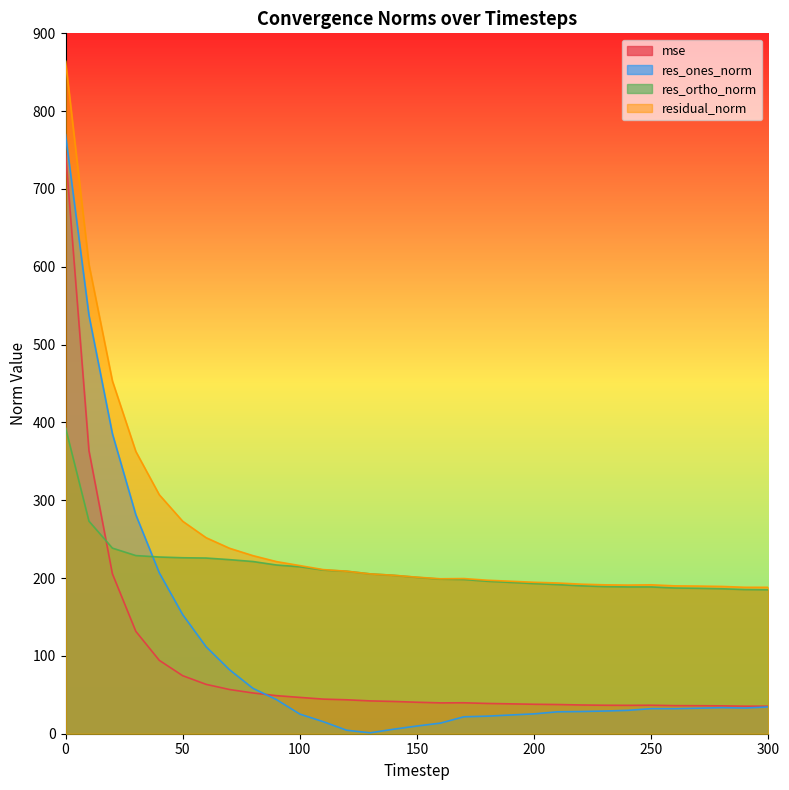

What is the difference between the maximum and second lowest values in the mse series?

711.9